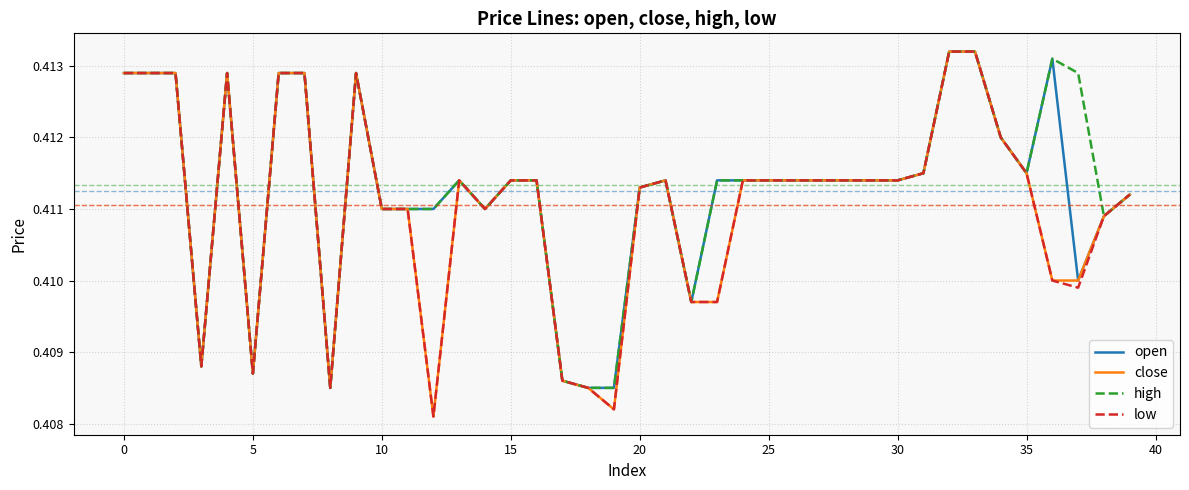

How many lines are shown in the chart?

4